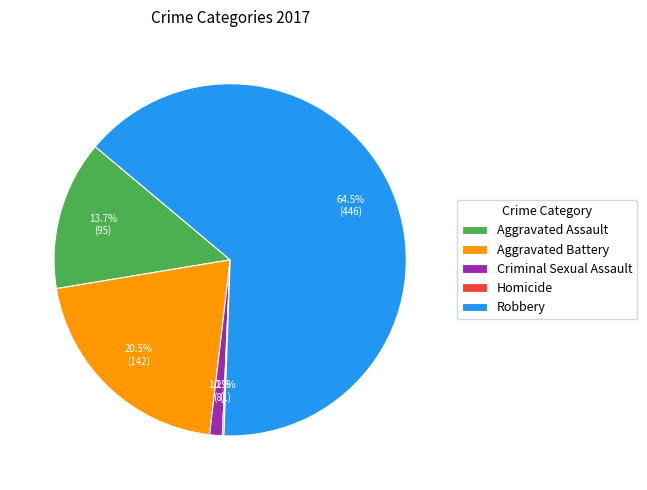

Which category accounts for the majority?

Robbery